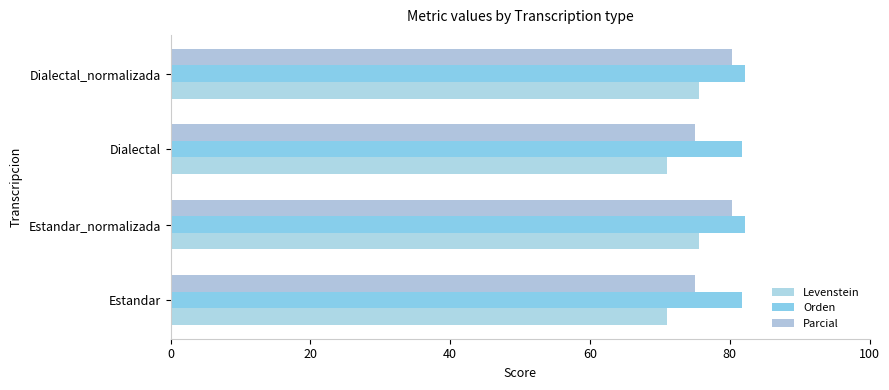

What is the value of the Orden bar at the 3rd from the left?

81.7